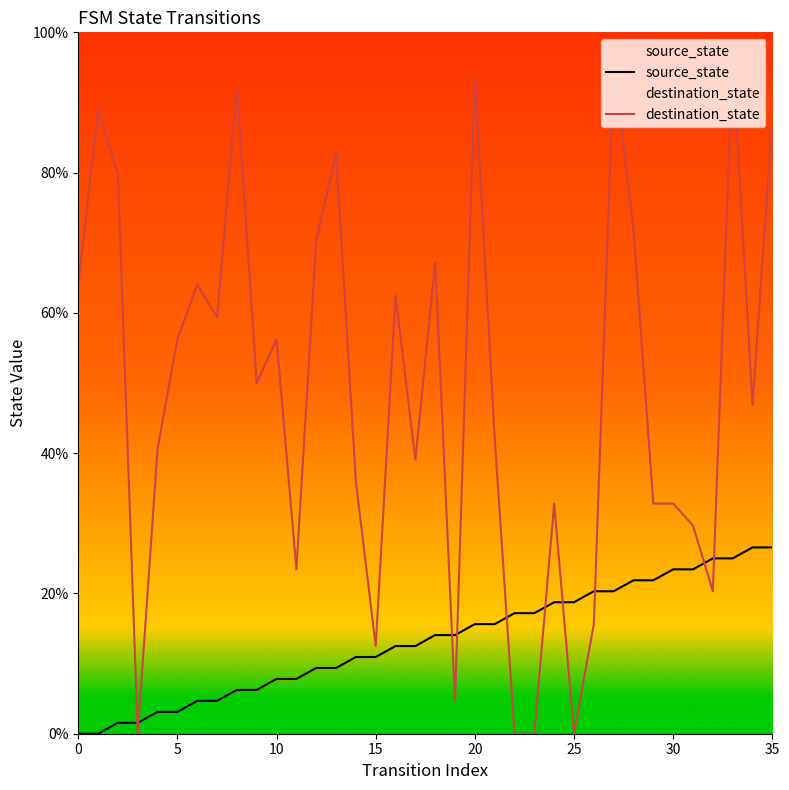

Where does the source_state series first go above 14?

18